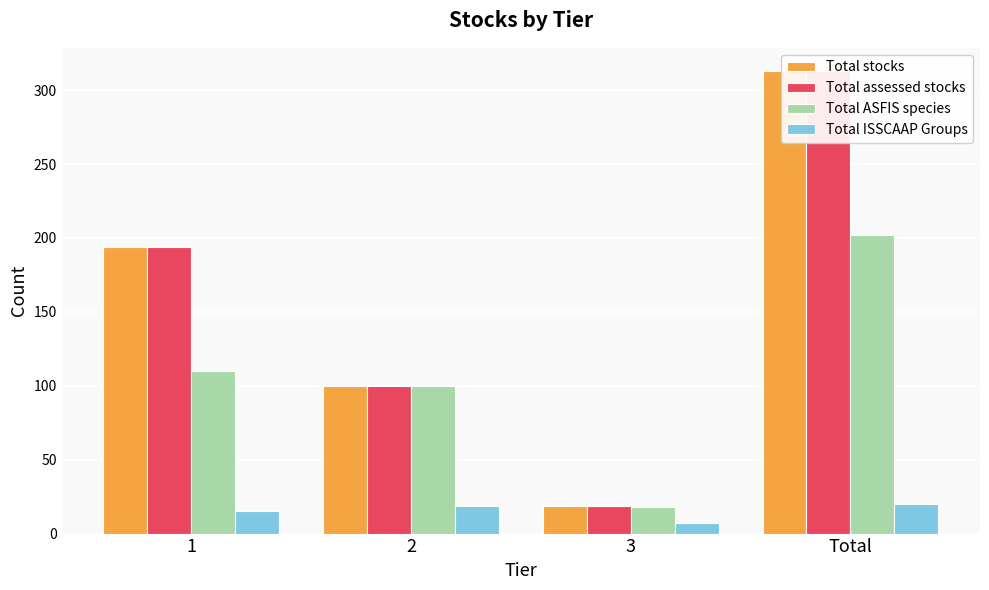

Does the chart contain stacked bars?

No